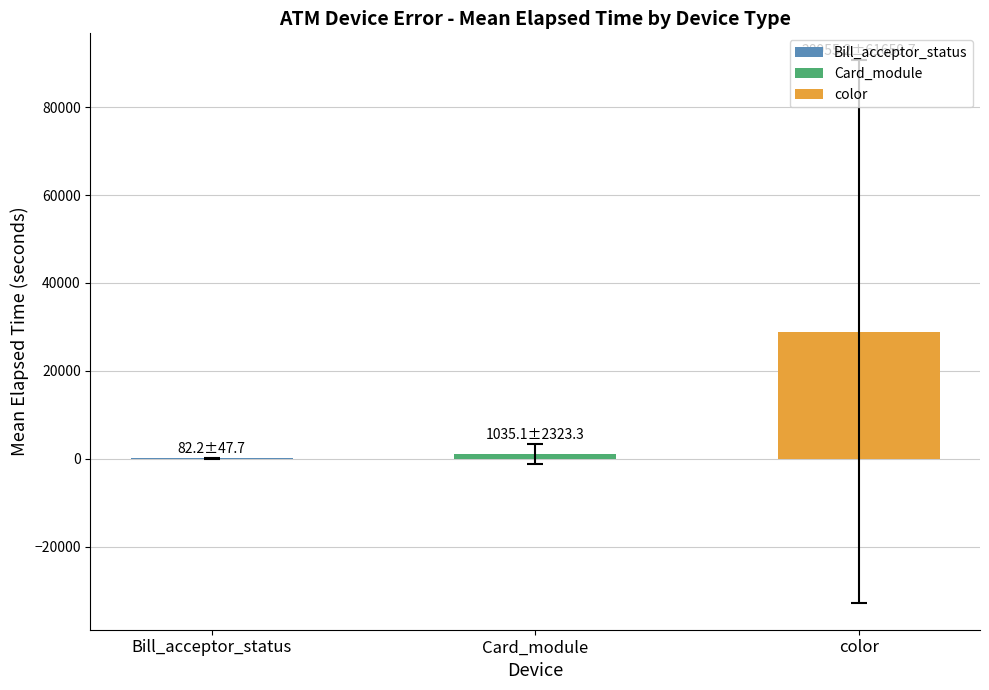

What is the maximum value shown in the chart?

28955.2